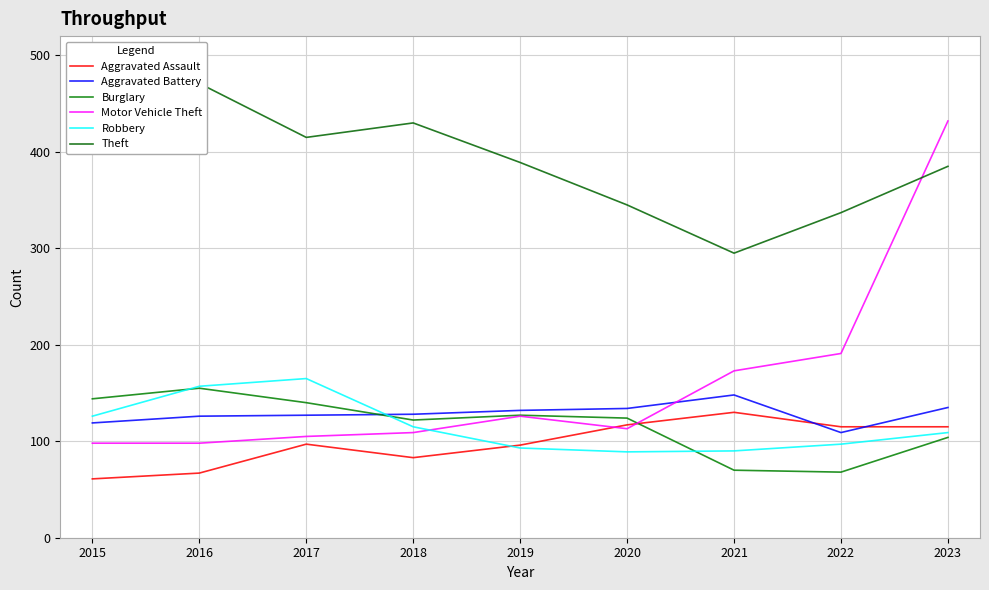

At which label does Aggravated Assault reach its peak?

2021